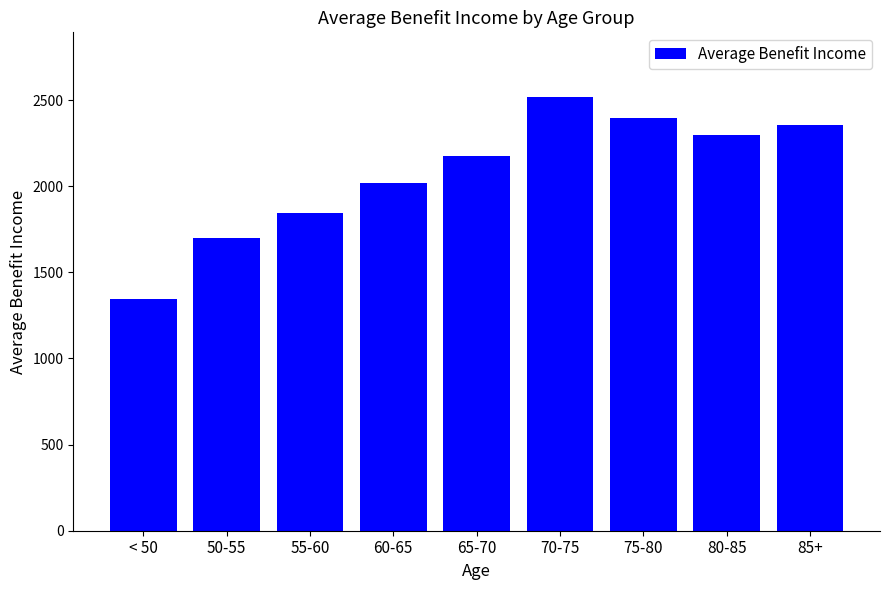

What is the value of the 6th bar from the left?

2516.4